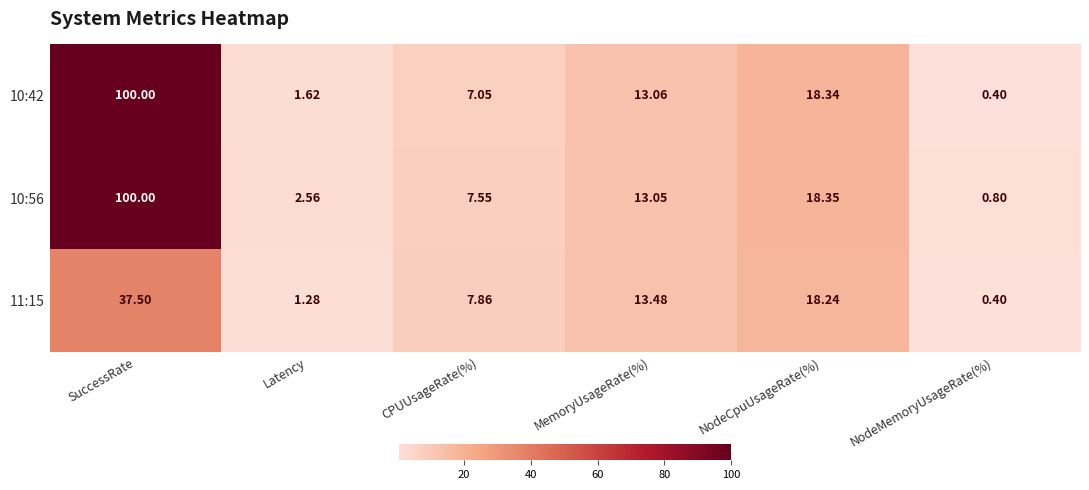

Is the value of 11:15 at NodeMemoryUsageRate(%) greater than the value of 10:56 at Latency?

No